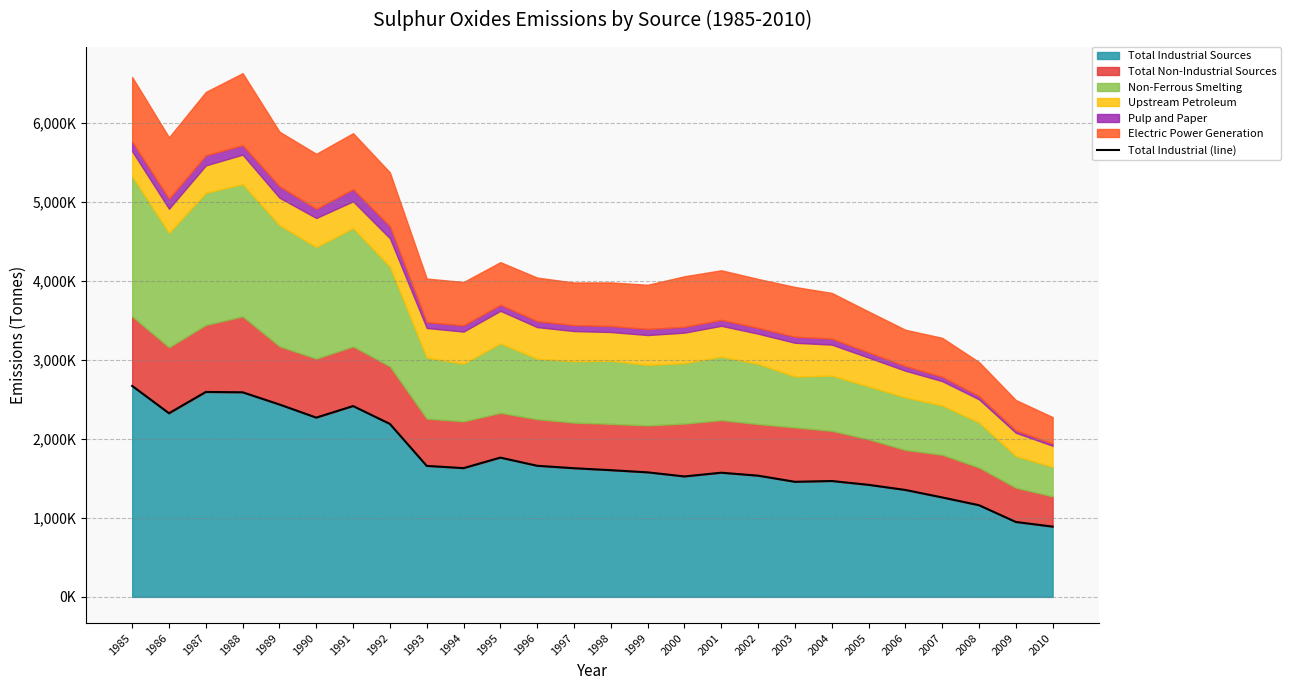

At which category does the data reach its first local valley?

1986